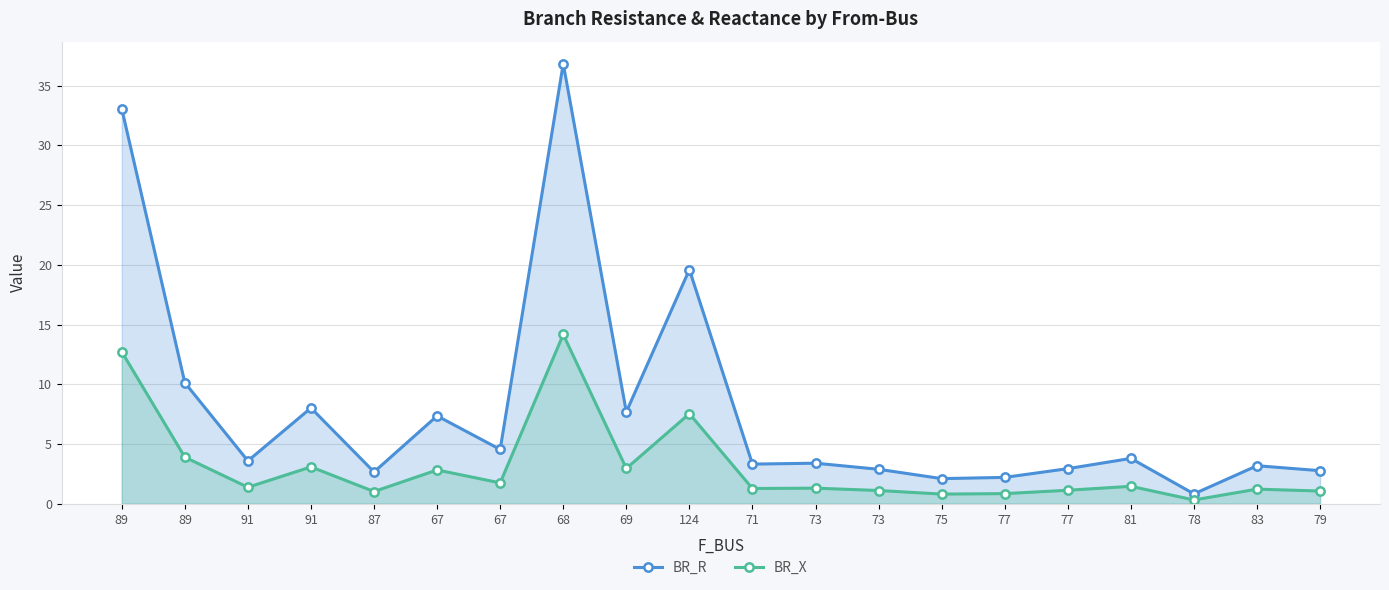

How many lines are shown in the chart?

2